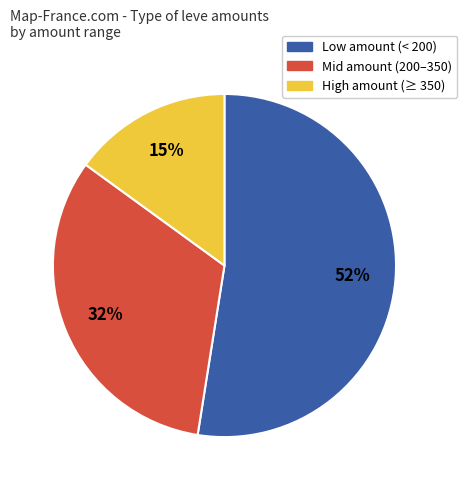

Count the number of slices in the pie.

3